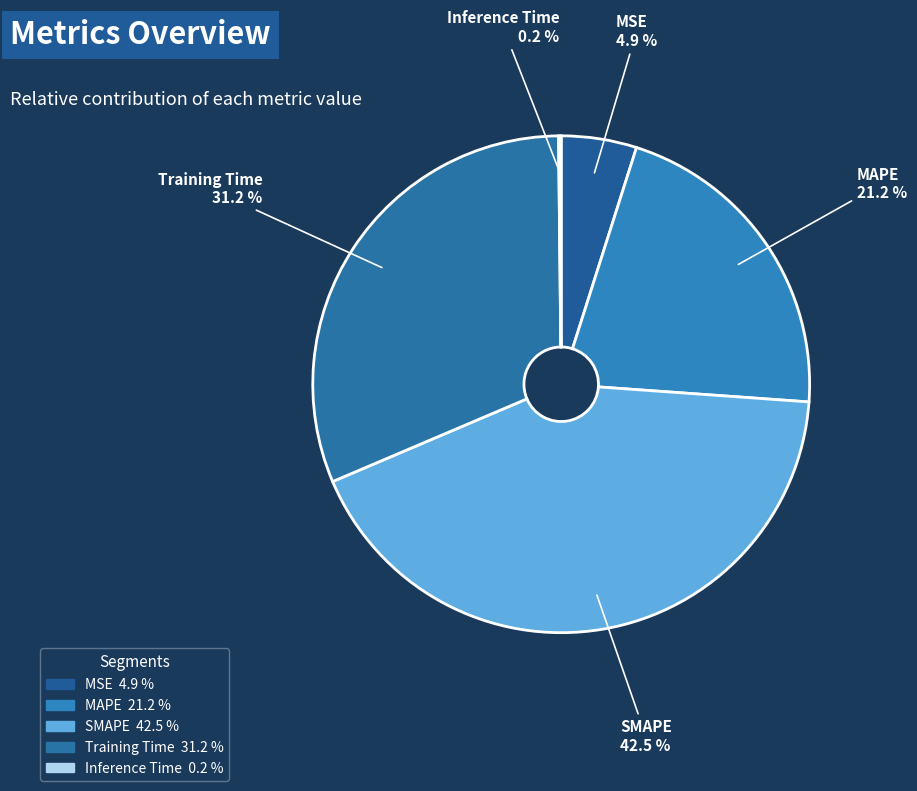

What percentage do MSE and MAPE together represent?

26.1%